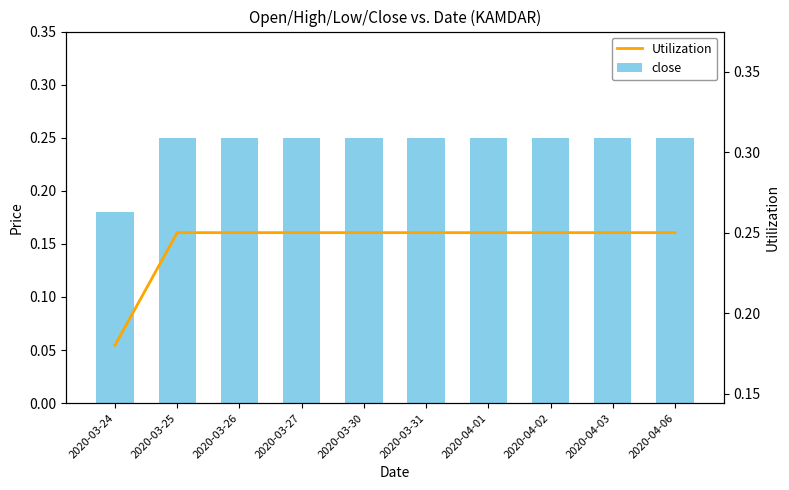

The value of close at 2020-04-06 is 0.2. True or false?

True